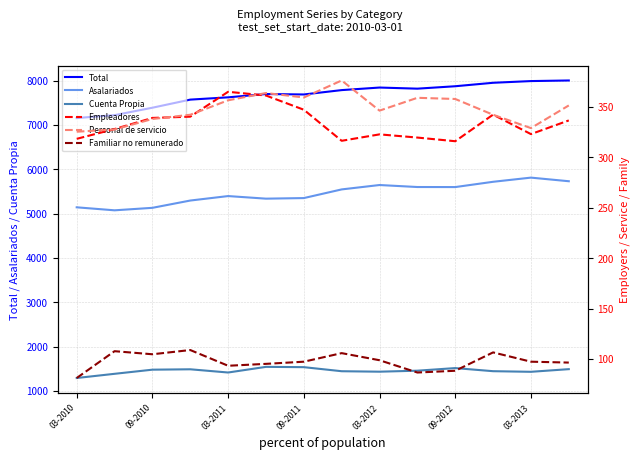

What is the lowest value of the Asalariados series?

5074.0